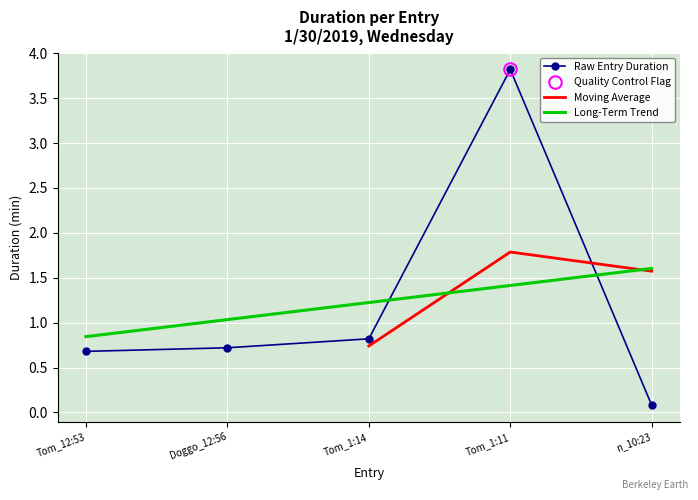

Reading right to left, what are all the values shown in this chart?

n_10:23=0.1	Tom_1:11=3.8	Tom_1:14=0.8	Doggo_12:56=0.7	Tom_12:53=0.7